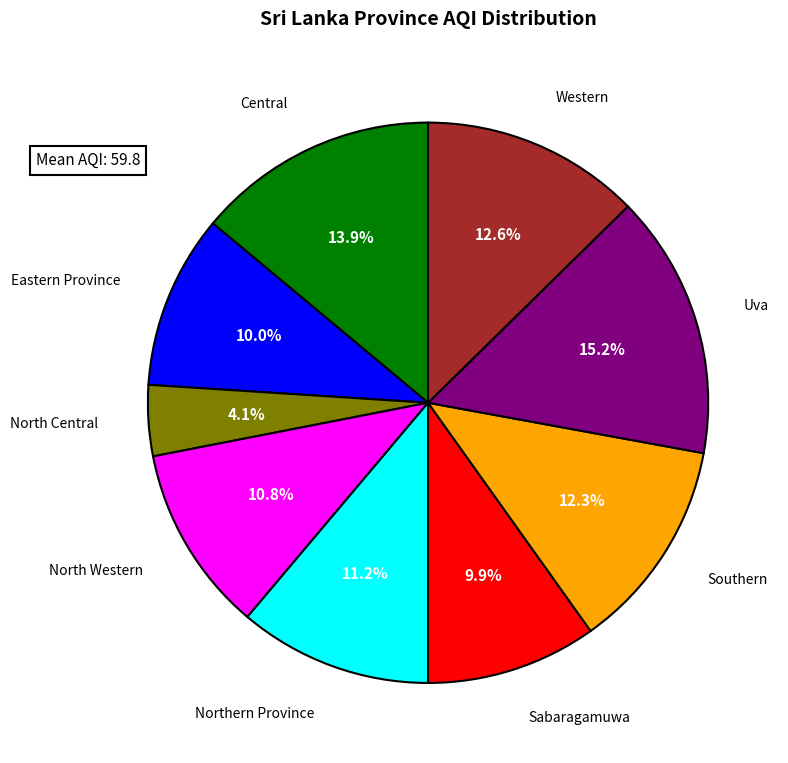

Does any single category account for the majority?

No